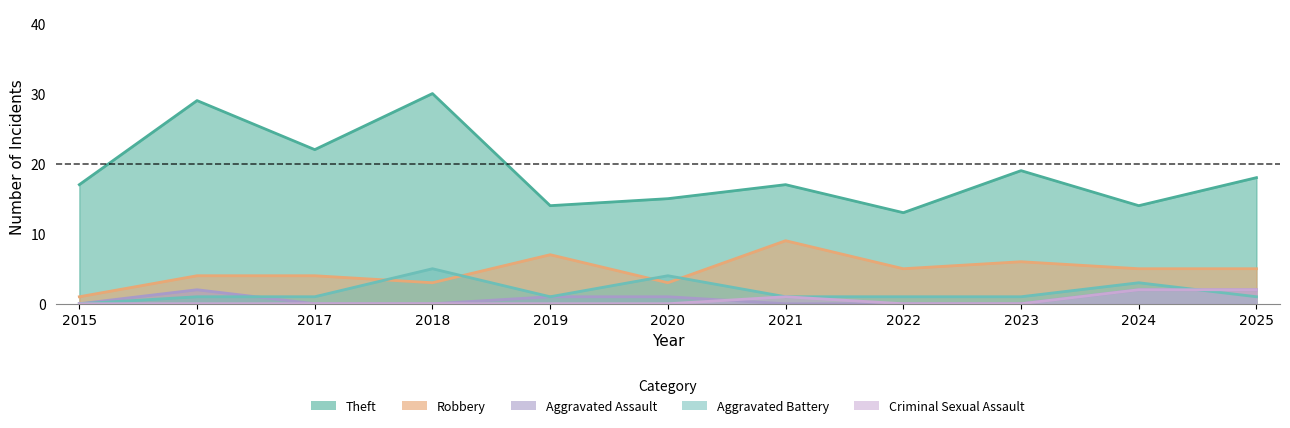

What are all the series names shown in the legend?

Theft, Robbery, Aggravated Assault, Aggravated Battery, Criminal Sexual Assault